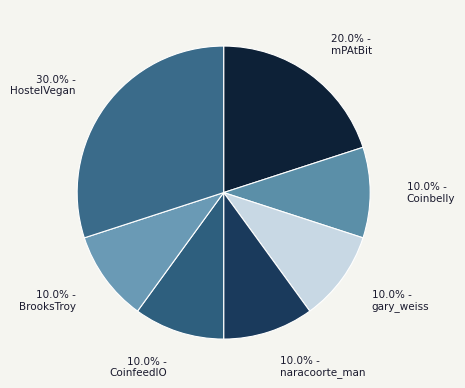

What is the smallest slice in the pie chart?

Coinbelly